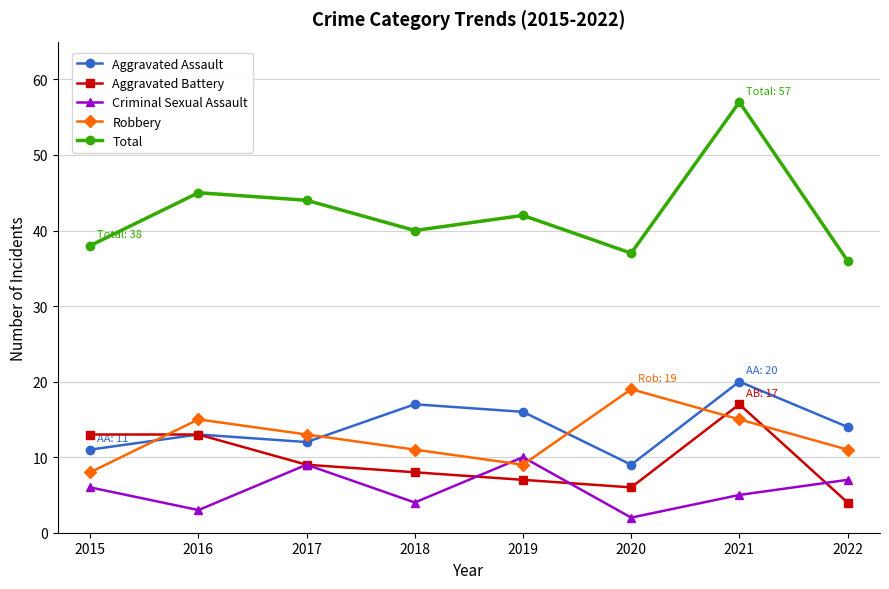

At how many categories does at least one series exceed 11?

8